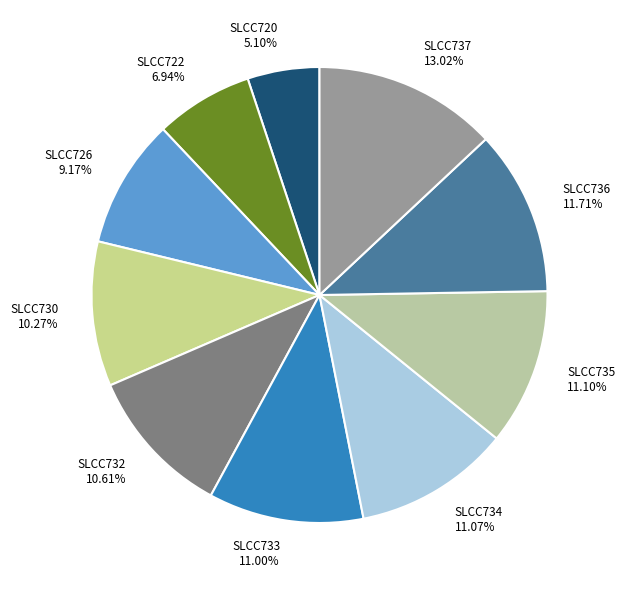

To the nearest percent, what portion does SLCC720 represent?

5%